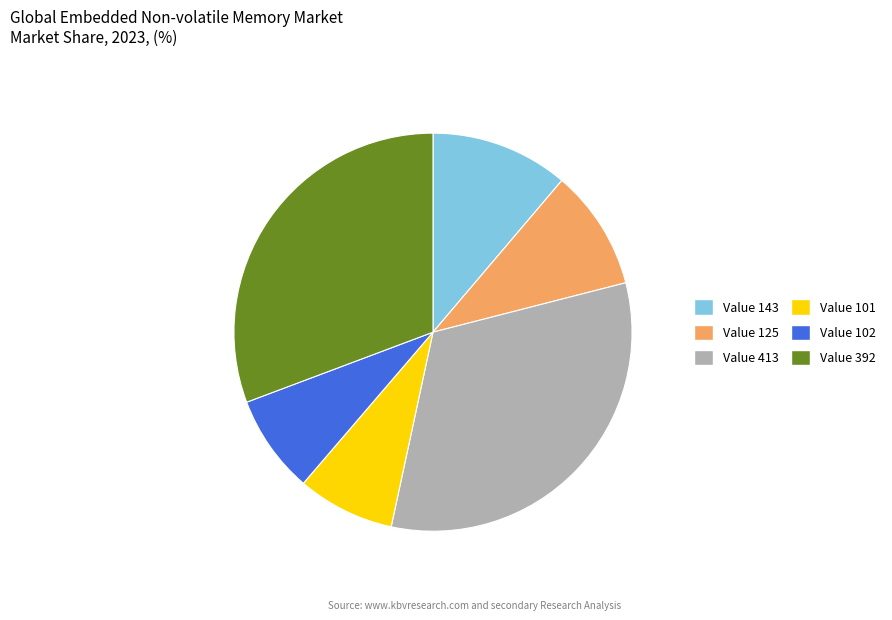

Is there a majority slice in this chart?

No